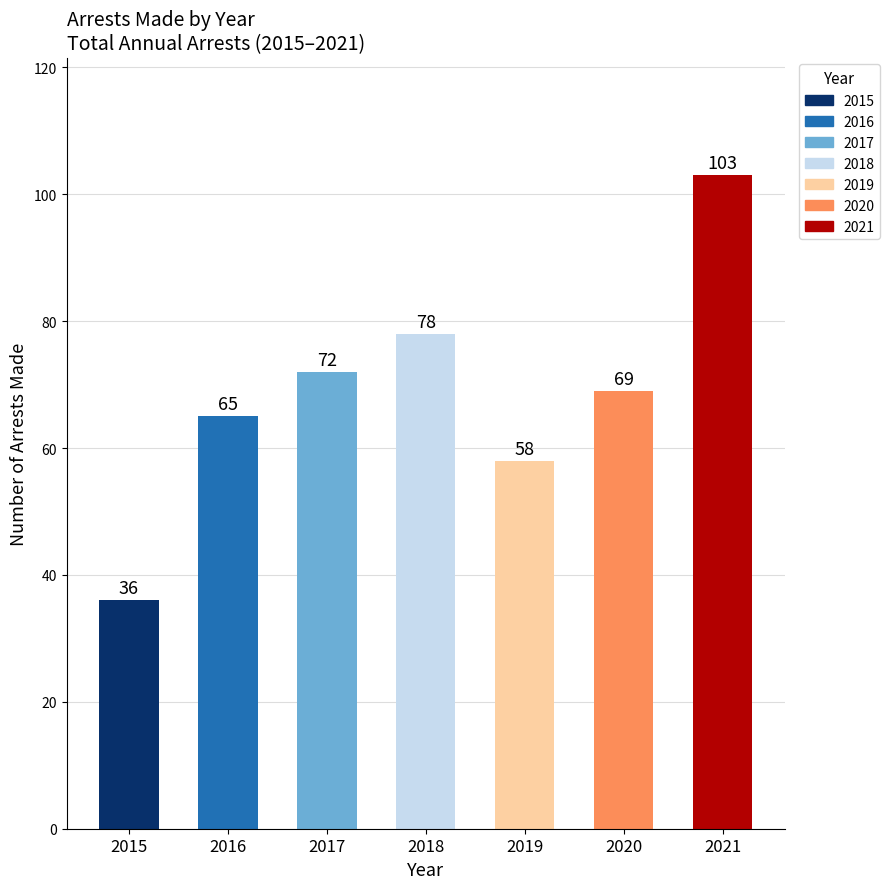

List the labels in order of value, largest first.

2021, 2018, 2017, 2020, 2016, 2019, 2015